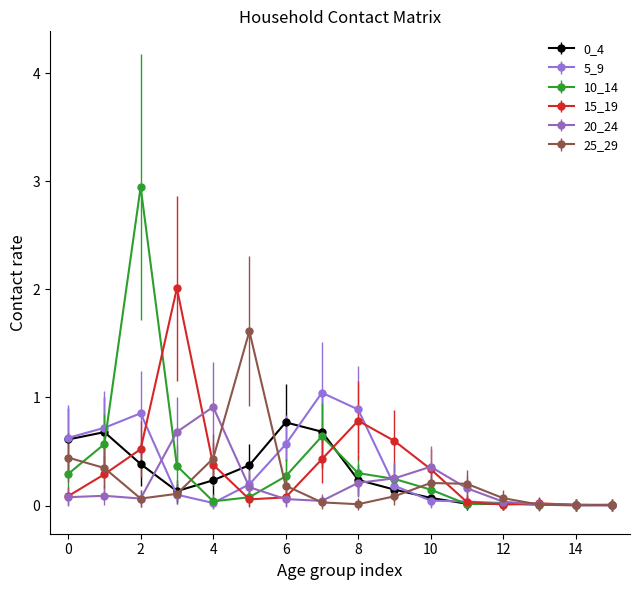

What is the value of the 25_29 point at the 6th from the left?

1.6